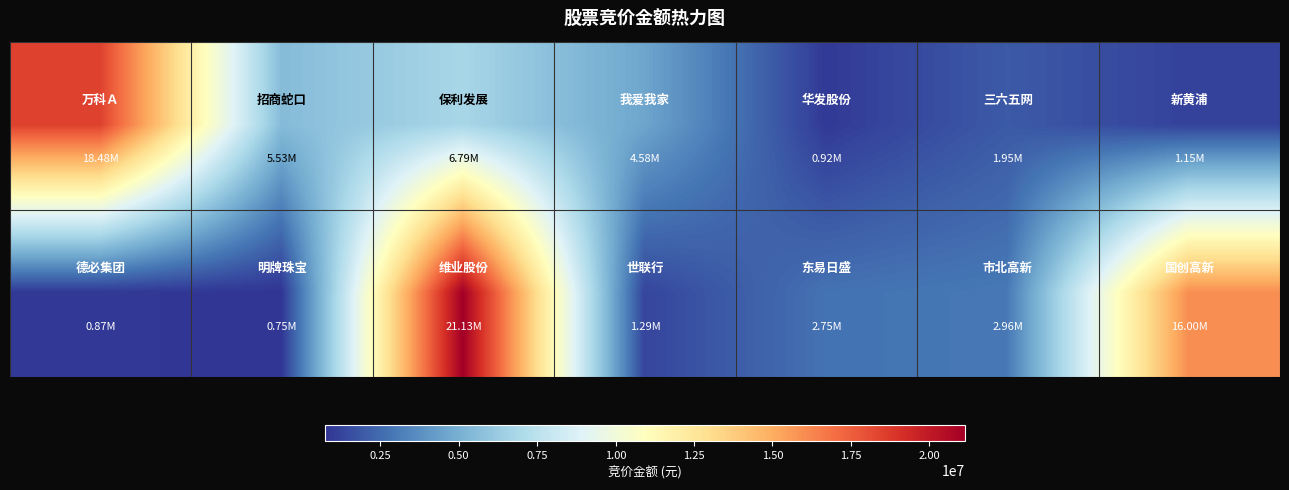

How many series are shown in this chart?

2